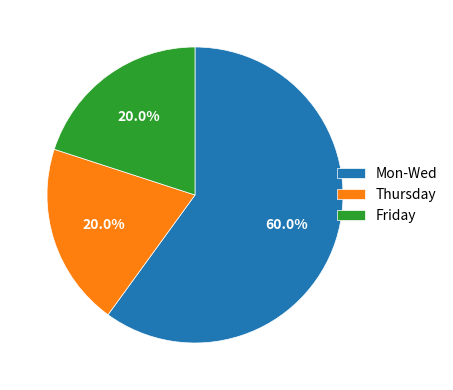

To the nearest percent, what is the average slice percentage?

33%